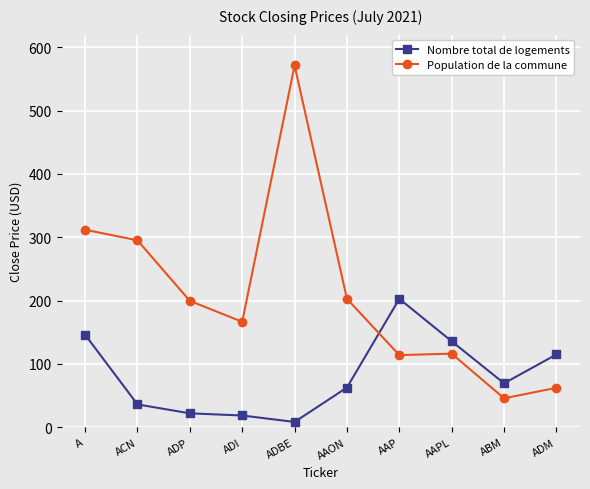

True or false: Population de la commune and Nombre total de logements intersect in this chart.

True